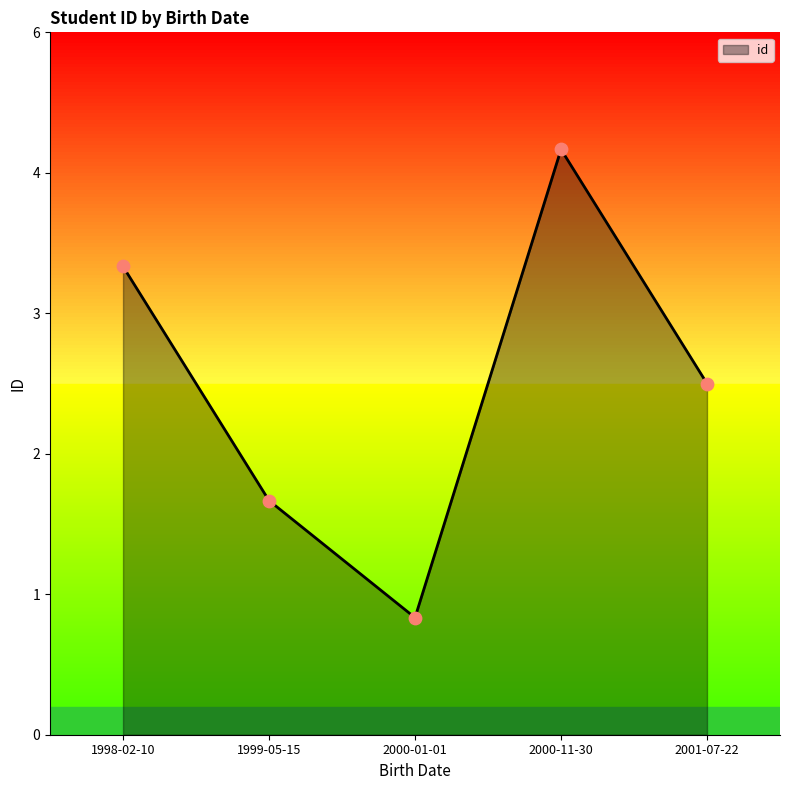

Approximately how many times larger is the value at 2000-01-01 compared to 1998-02-10?

0.2